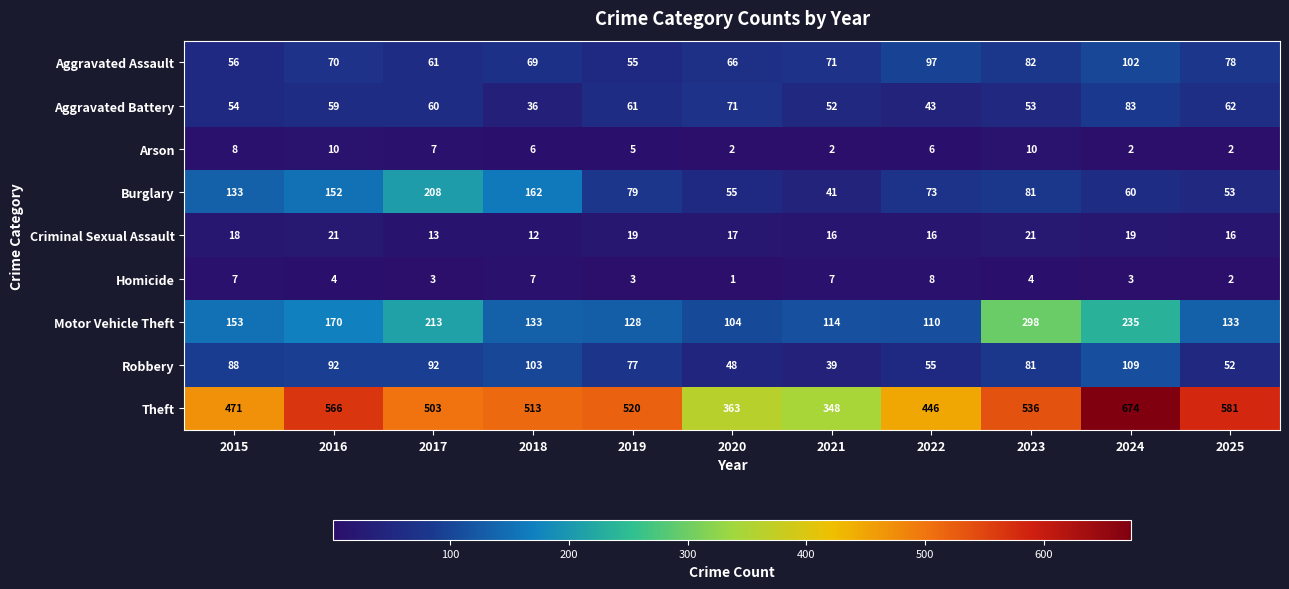

What is the difference between the maximum and minimum values in the Motor Vehicle Theft series?

194